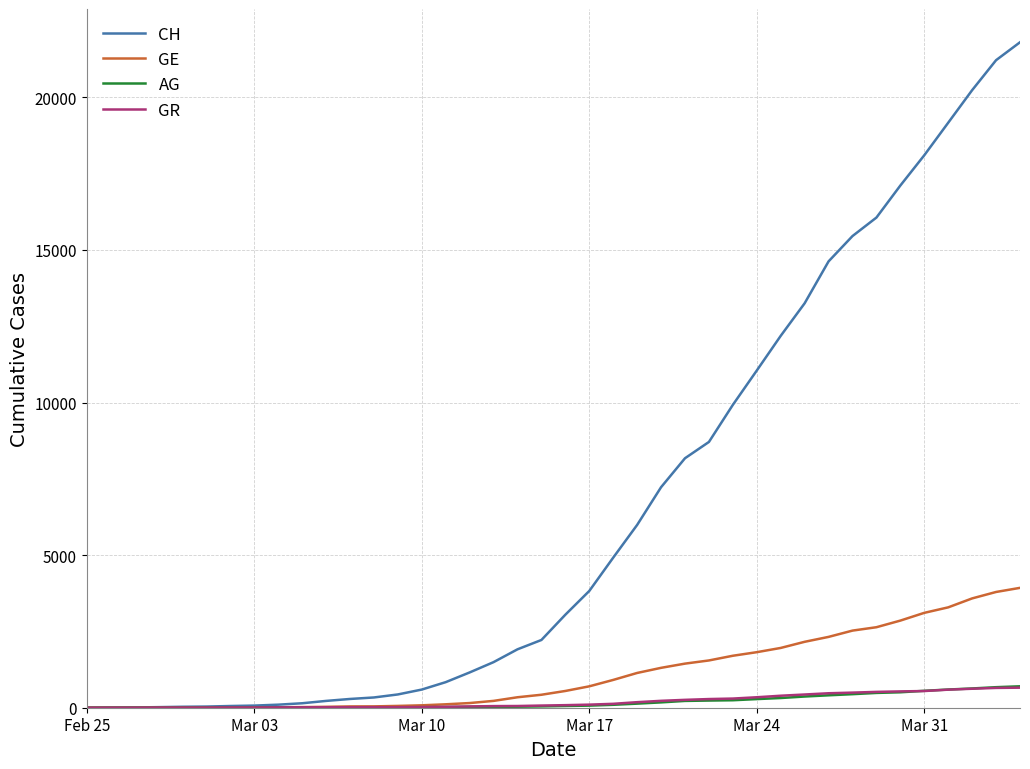

At how many categories does at least one series exceed 9224?

13